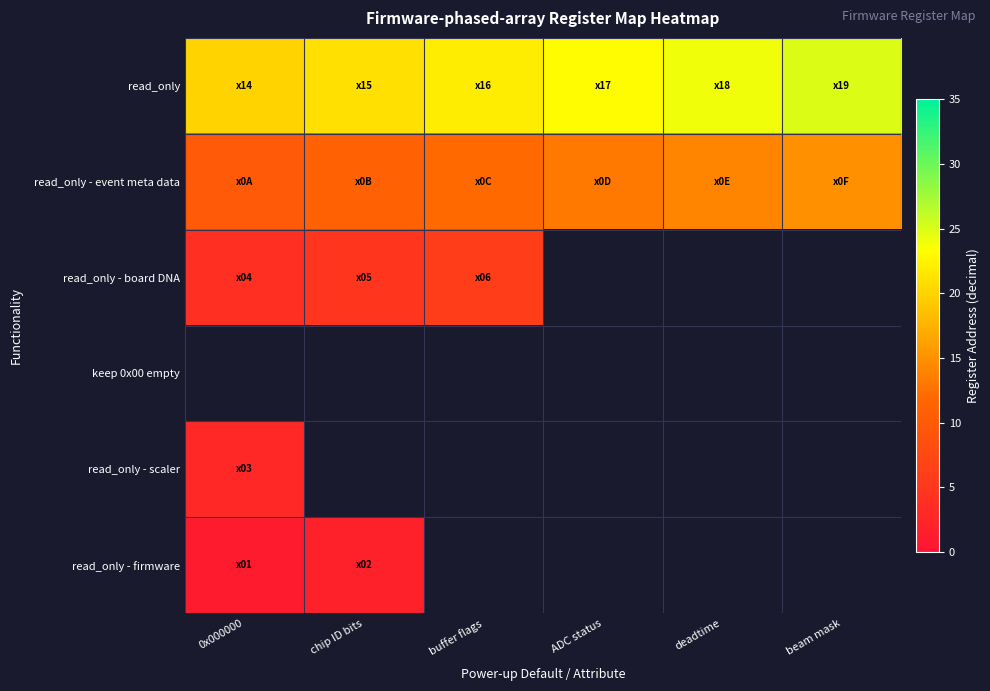

At which label does keep 0x00 empty reach its minimum?

0x000000